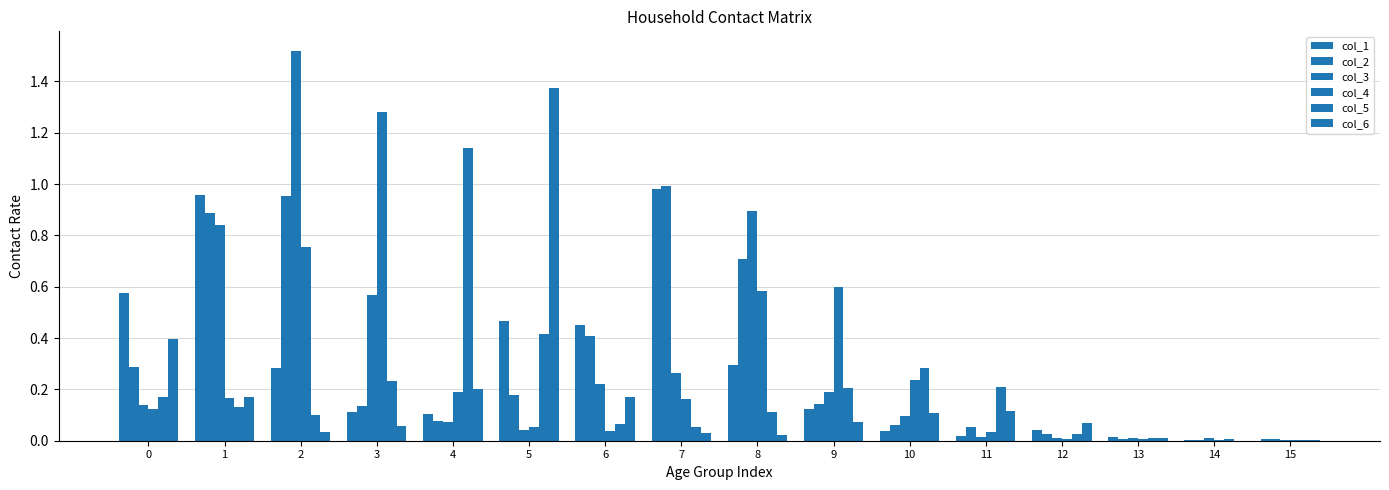

True or false: col_2 has a value of 0.0 at 15.

True